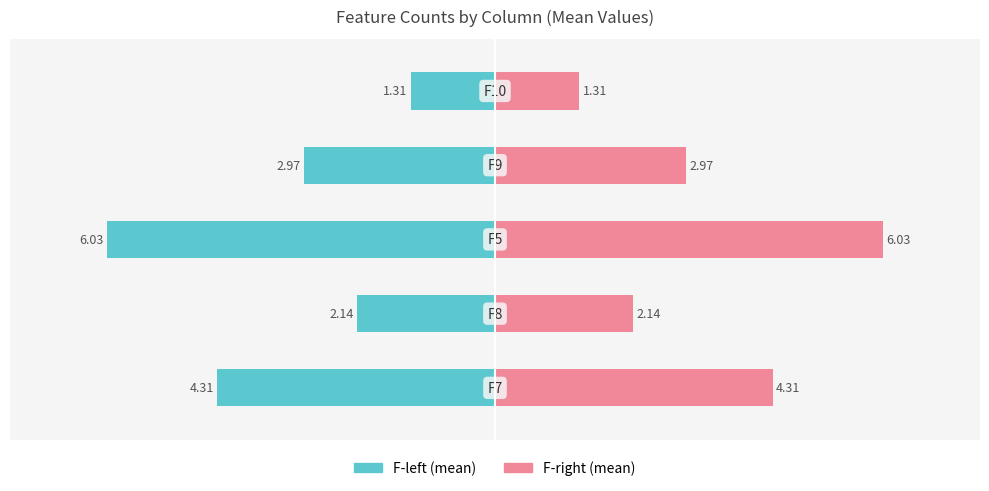

Between 1 and 0, which is larger?

1